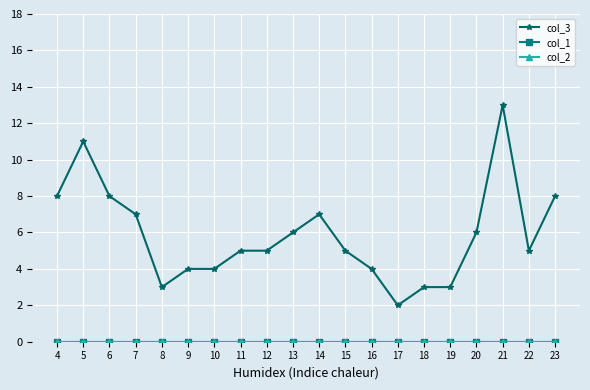

The col_3 series shows 1 at 8. True or false?

False